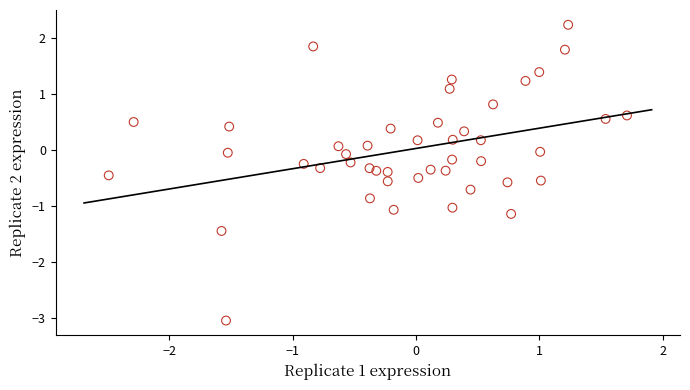

What is the range of X values (max minus min)?

4.2